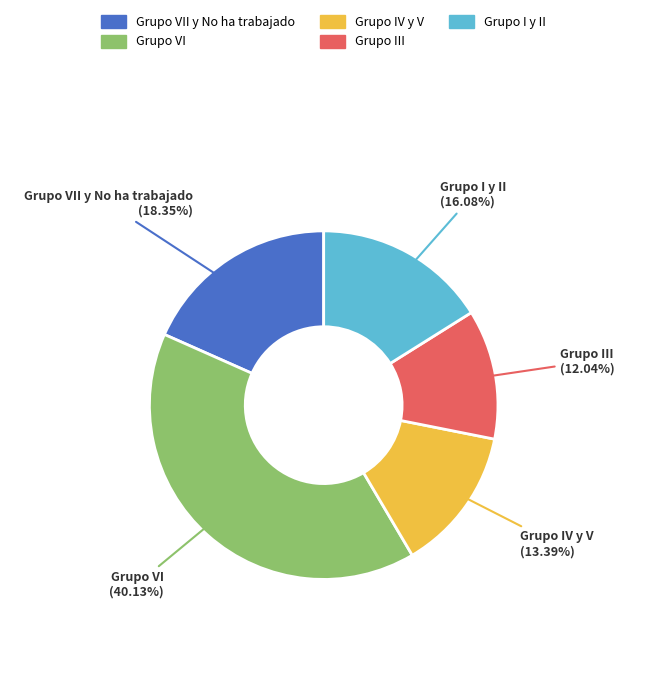

Which has a higher value, Grupo I y II or Grupo IV y V?

Grupo I y II